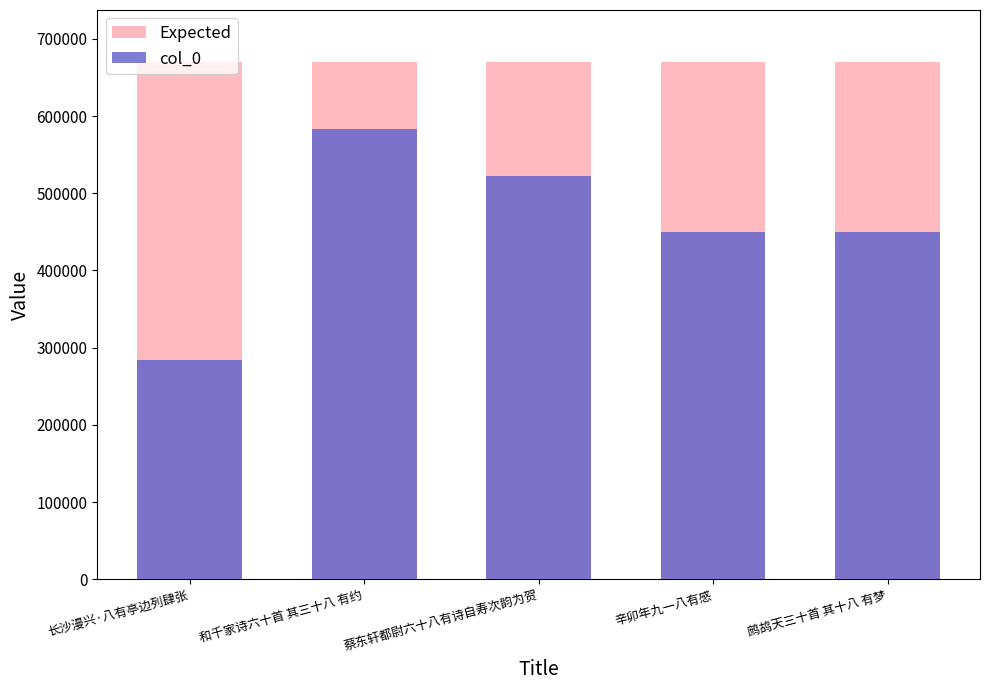

Which category has the highest value in the Expected series?

长沙漫兴·八有亭边列肆张